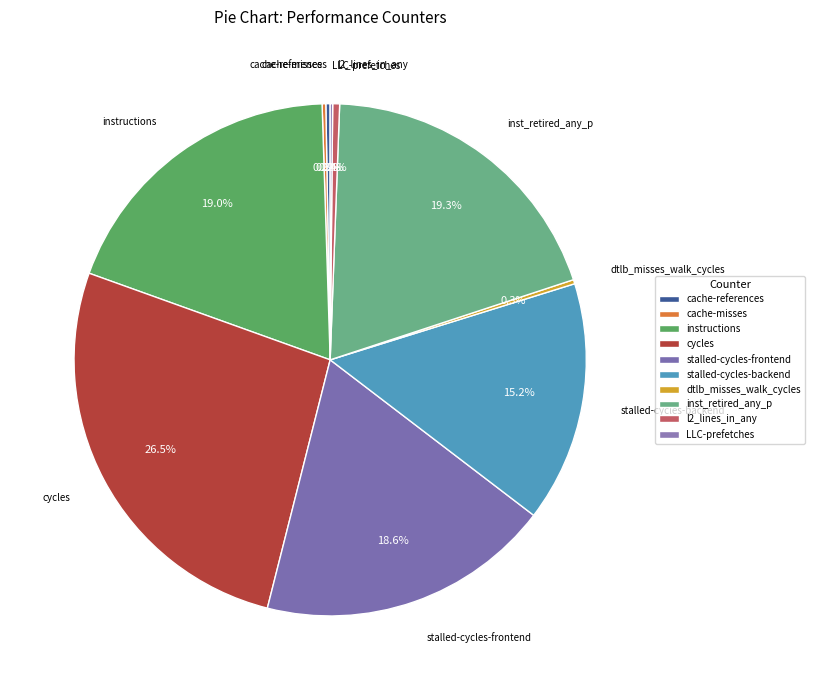

Does stalled-cycles-backend represent more than half of the total?

No